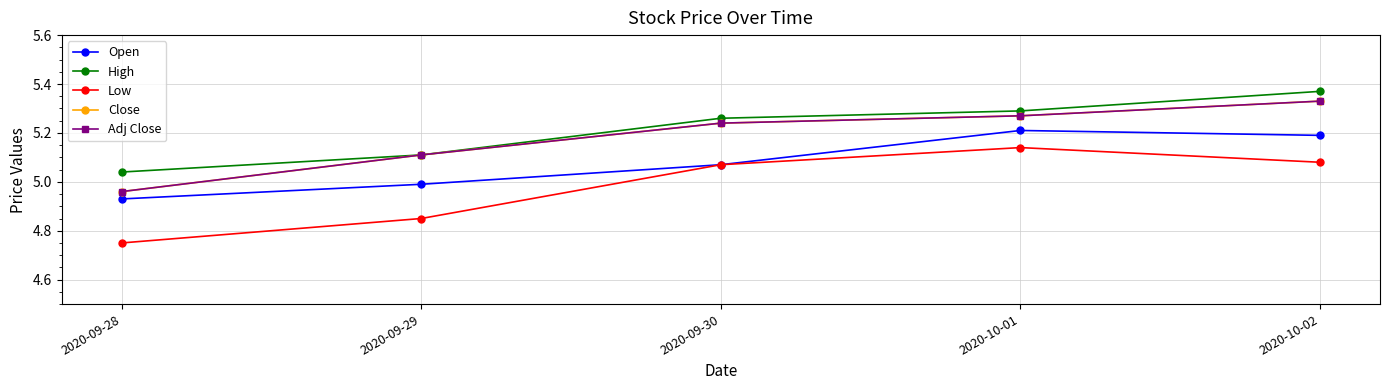

What is the label of the 1st point from the left?

2020-09-28